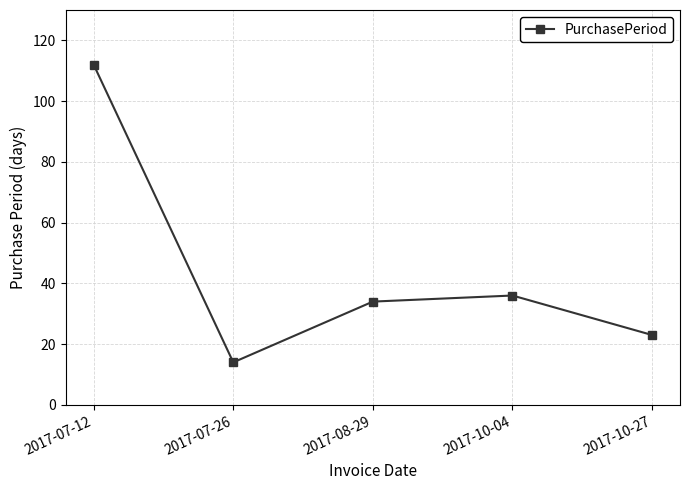

Rank the categories by value from highest to lowest.

2017-07-12, 2017-10-04, 2017-08-29, 2017-10-27, 2017-07-26